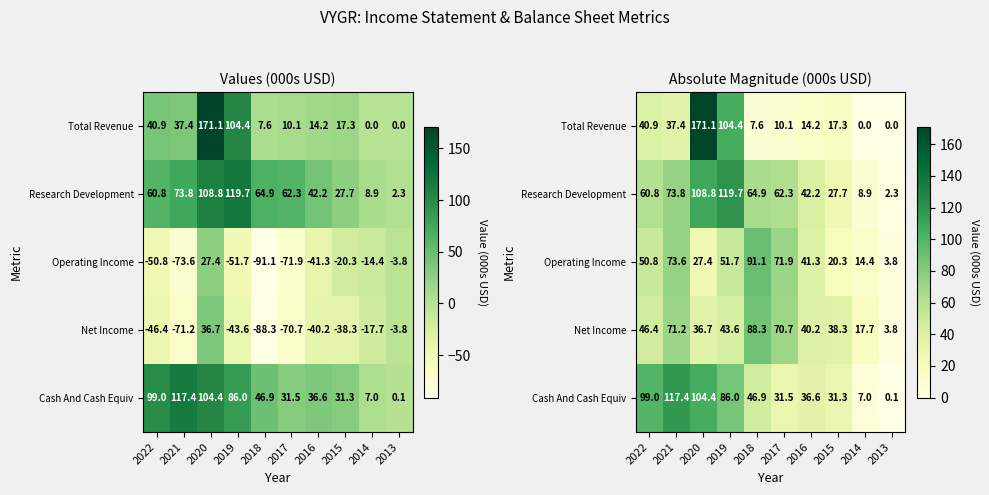

At how many categories does at least one series exceed 139?

1